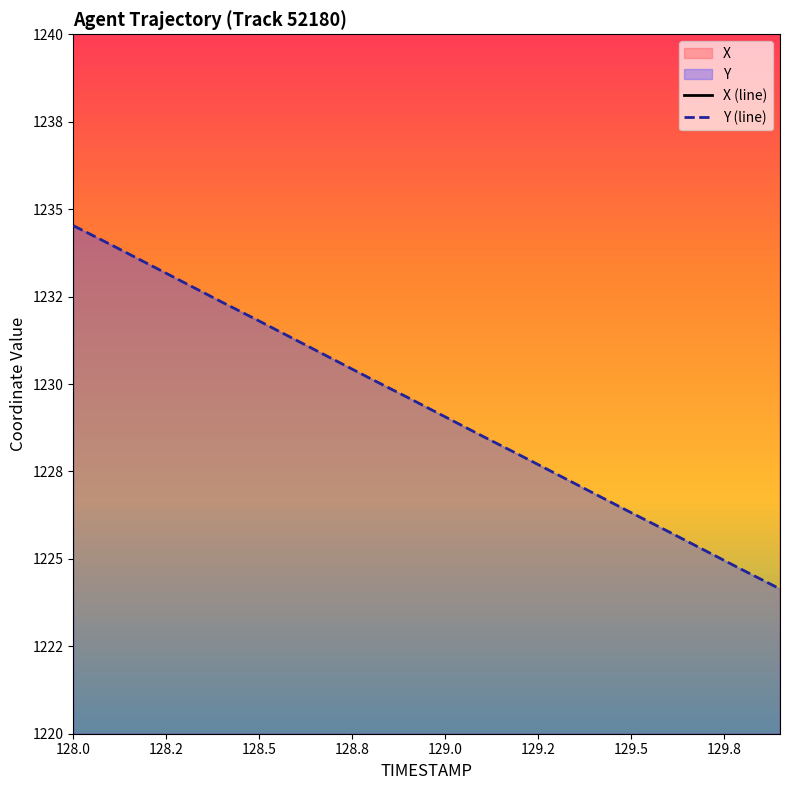

True or false: Y (line) and X (line) cross at least once.

False